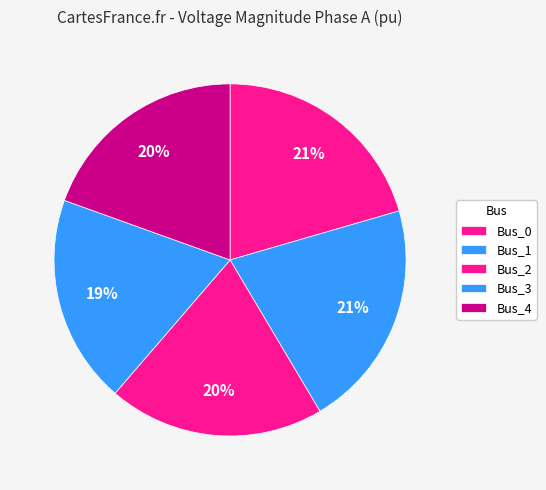

Is Bus_2 the majority of the pie?

No